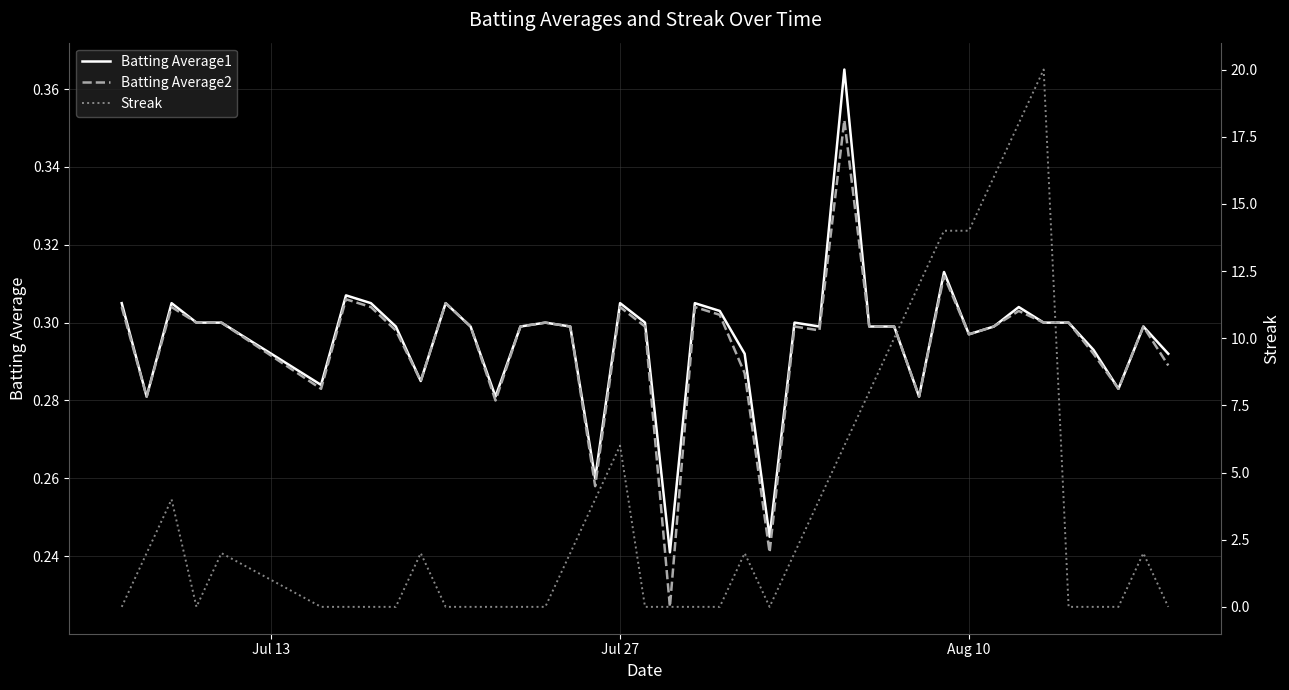

How many interior local peaks does the Batting Average2 series have?

11